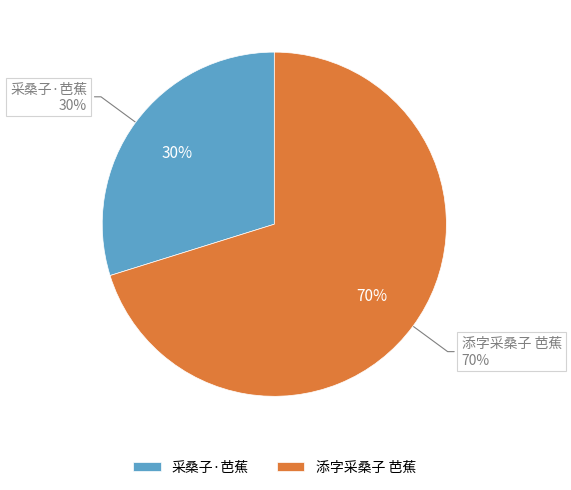

What percentage is the 采桑子·芭蕉 slice, to the nearest percent?

30%